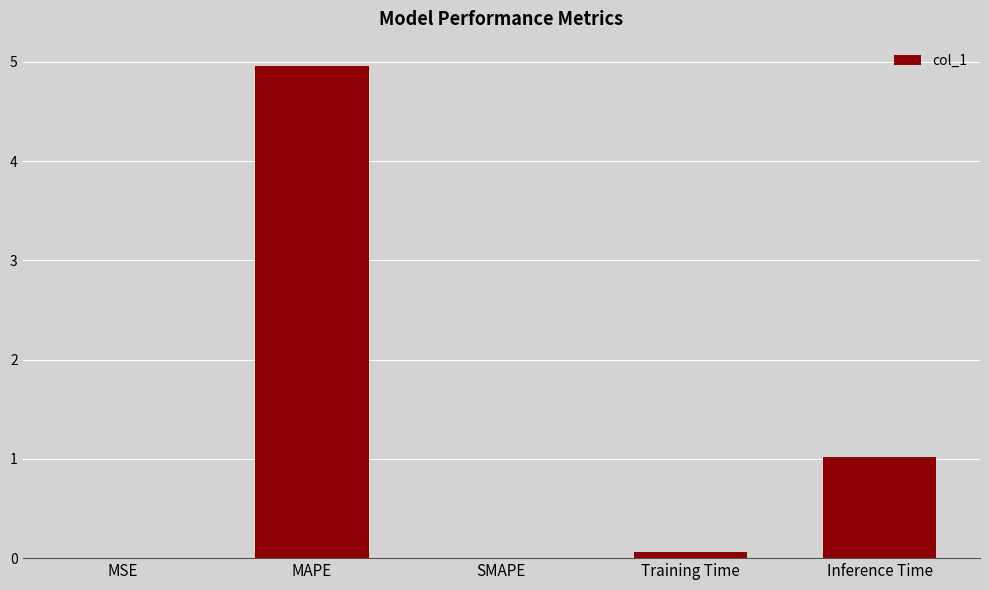

Between Training Time and MAPE, which is larger?

MAPE